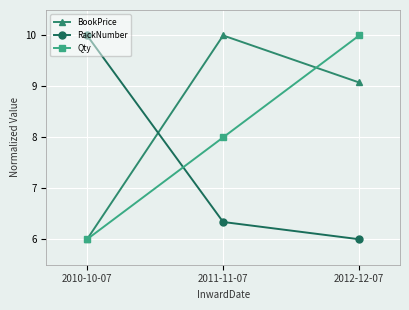

Which series has the largest total across all categories?

BookPrice